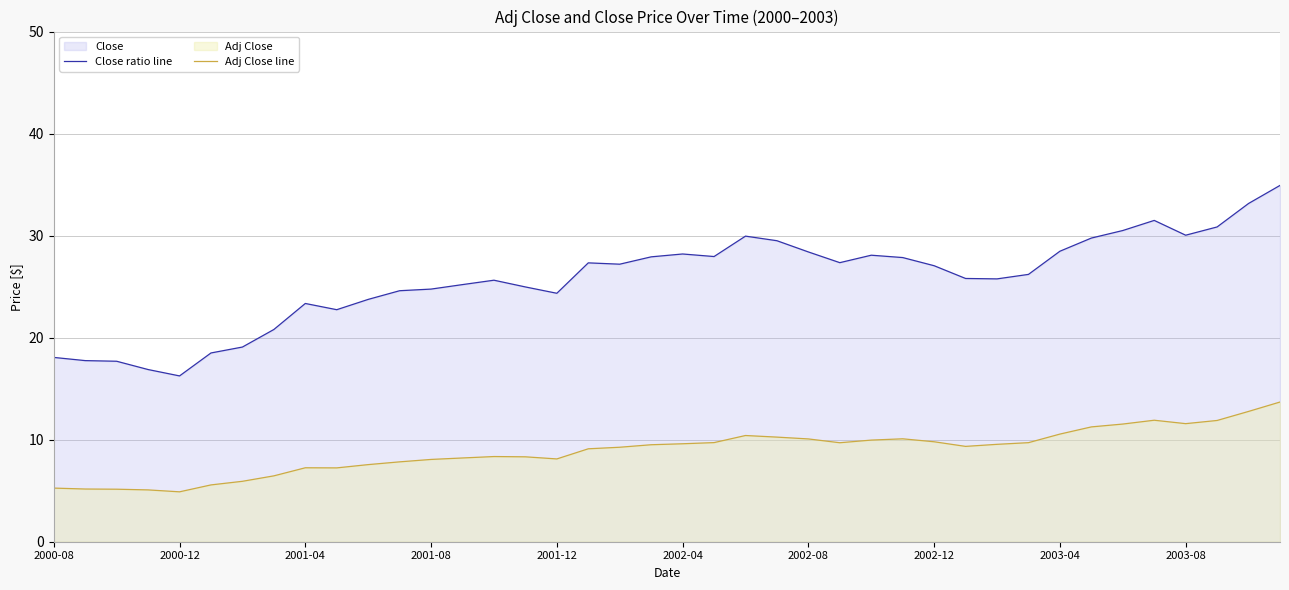

What is the approximate value of Close ratio line at 38?

33.2